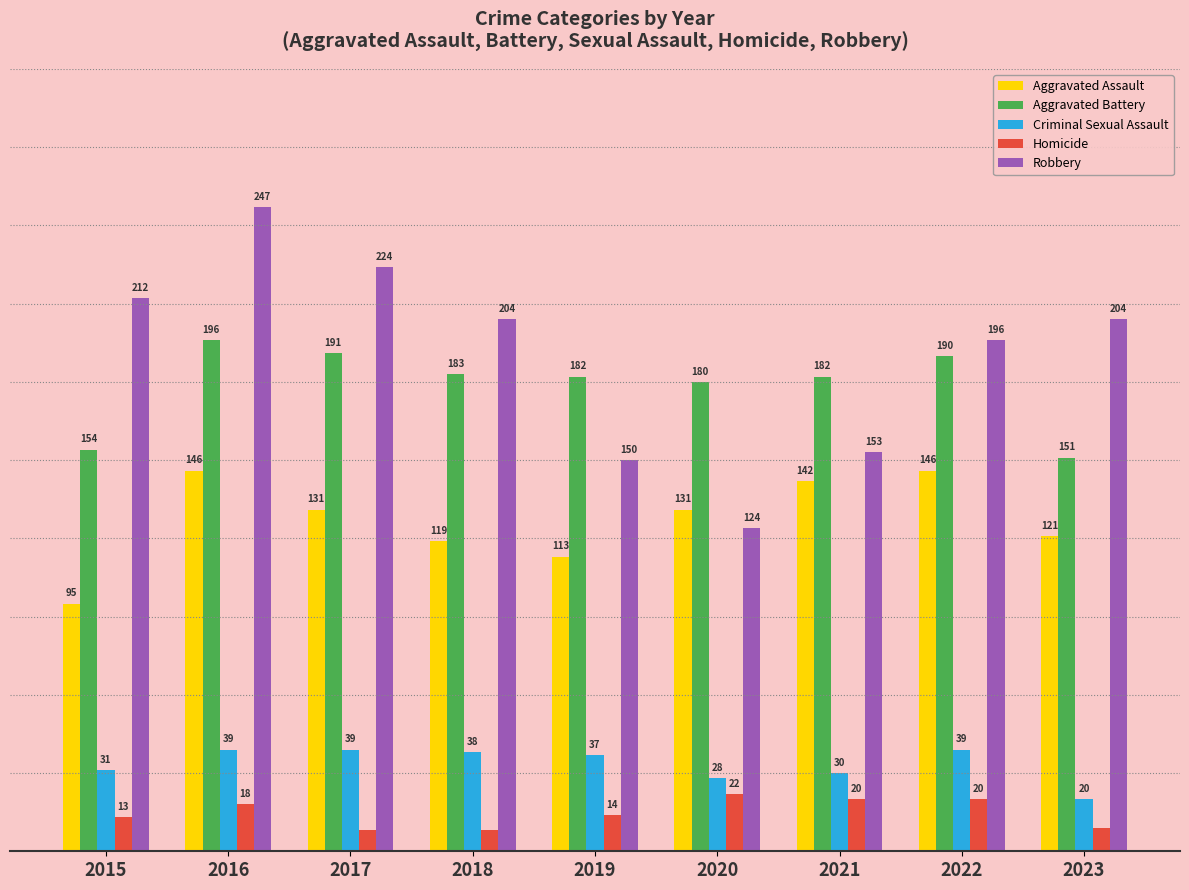

What are all the series names shown in the legend?

Aggravated Assault, Aggravated Battery, Criminal Sexual Assault, Homicide, Robbery